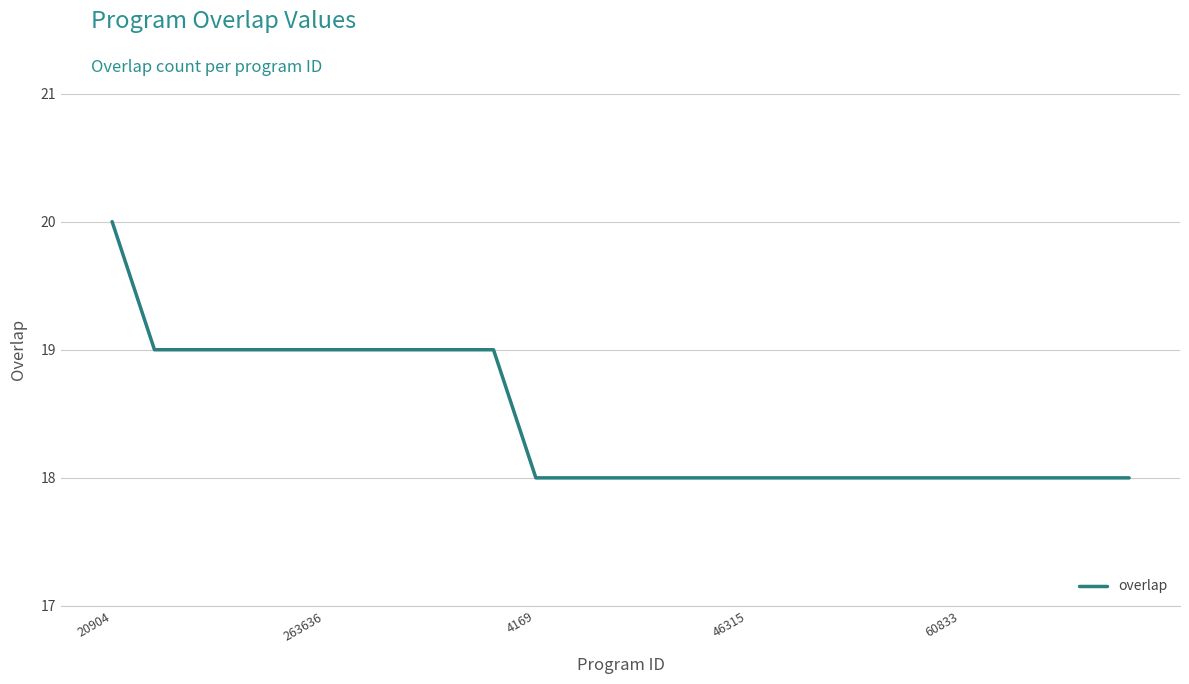

What is the smallest value displayed?

18